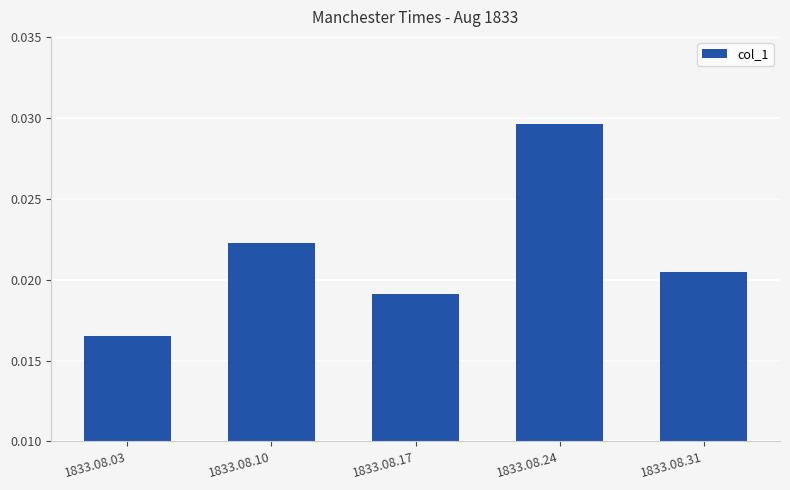

Which category has the lowest value across all series?

1833.08.03